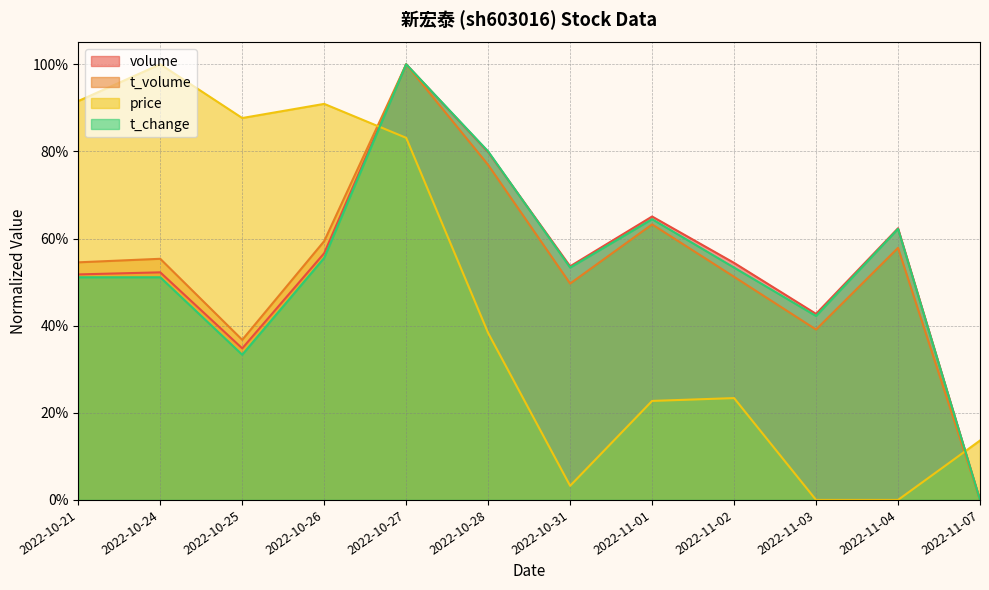

What is the sum of all price values?

5.5